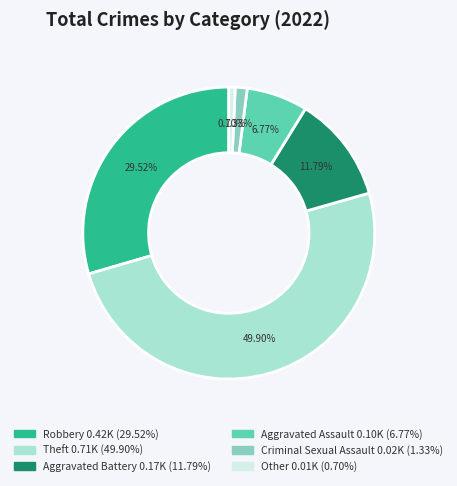

What percentage is the Aggravated Assault slice, to the nearest percent?

7%